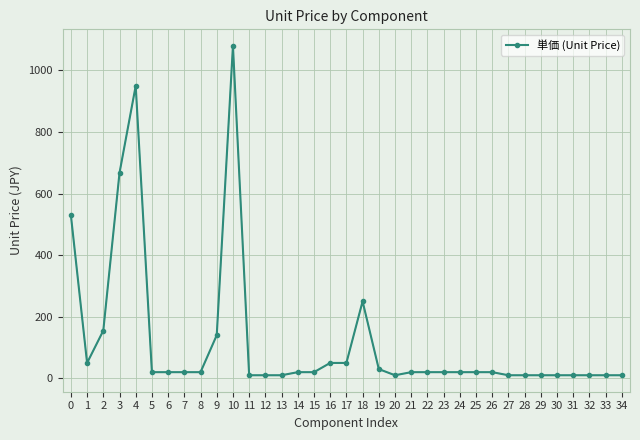

At which category does the data reach its first local valley?

1